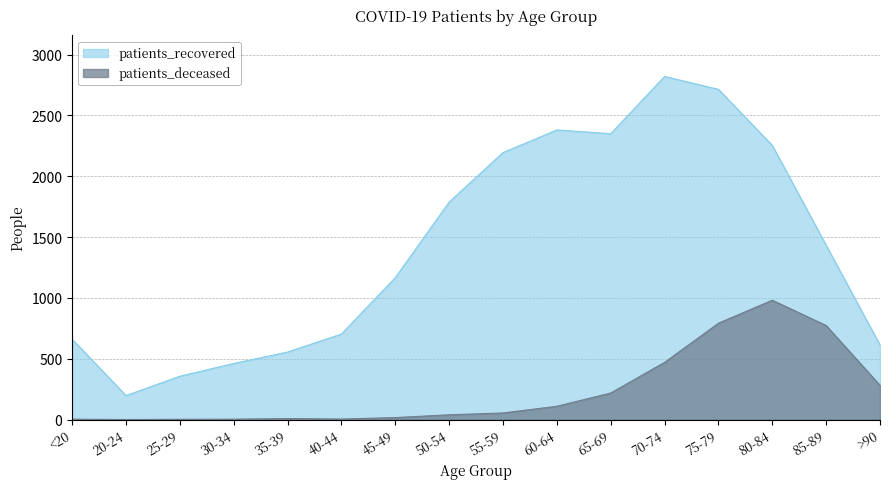

Which series has the largest range (max minus min)?

patients_recovered